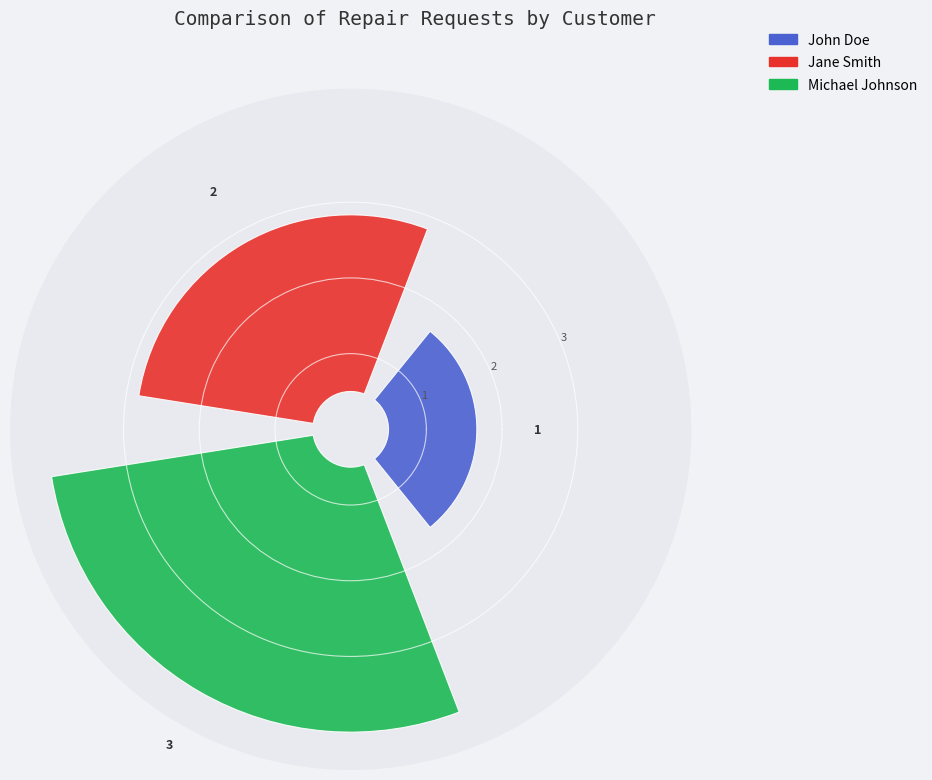

Which category has the biggest portion of the pie?

Michael Johnson